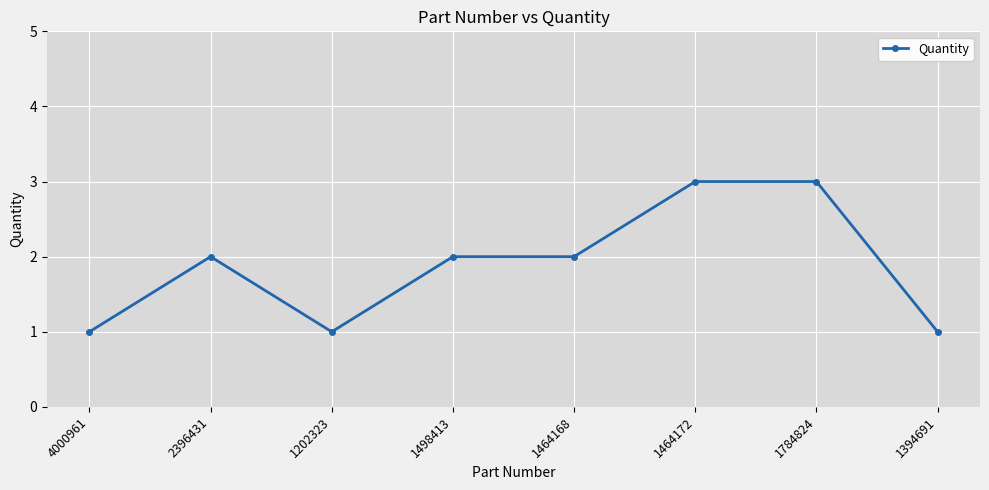

Reading left to right, what are all the values shown in this chart?

4000961=1	2396431=2	1202323=1	1498413=2	1464168=2	1464172=3	1784824=3	1394691=1